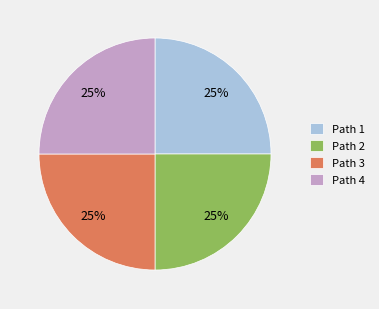

To the nearest percent, what is the difference between the largest and smallest slice percentages?

0%